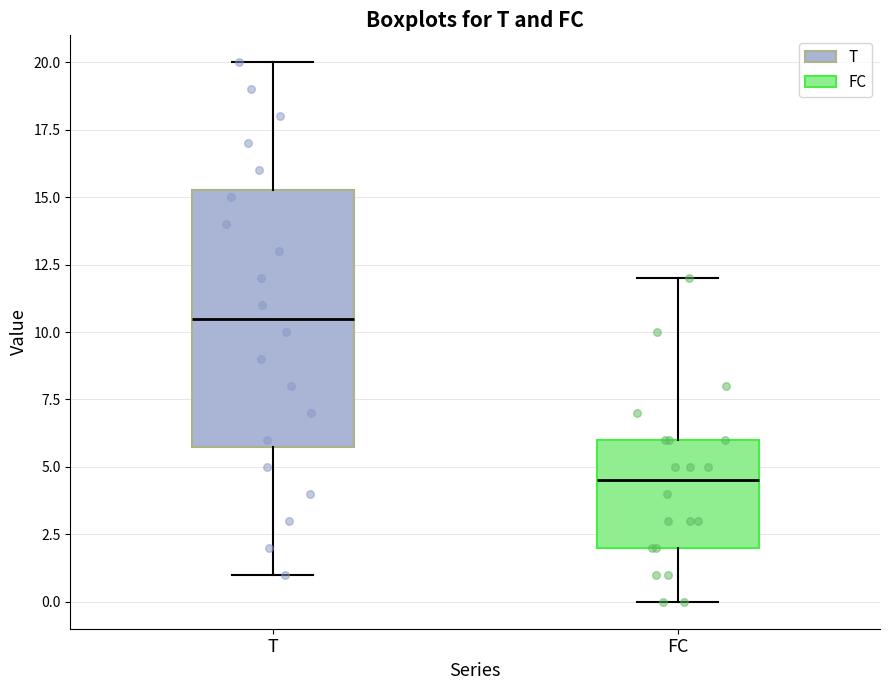

Which box has the lowest median line?

FC